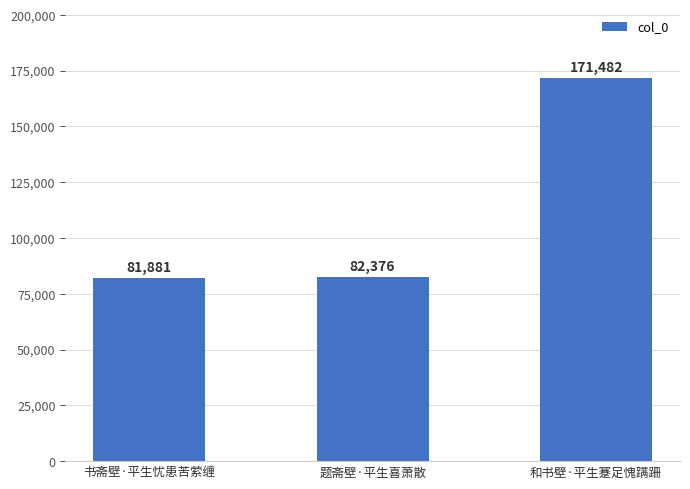

What is the change in value from 书斋壁·平生忧患苦萦缠 to 和书壁·平生蹇足愧蹒跚?

+89601